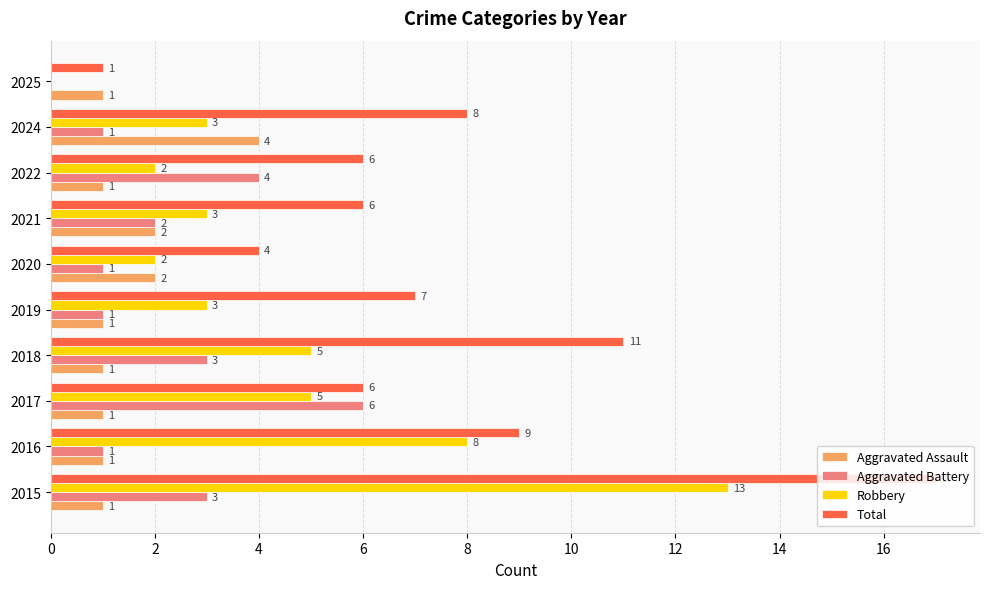

Is the value of Aggravated Assault at 2016 greater than the value of Robbery at 2021?

No